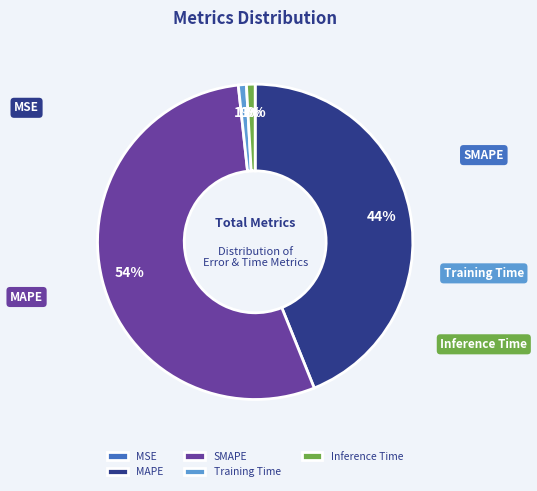

To the nearest percent, what percentage of the pie is SMAPE?

54%